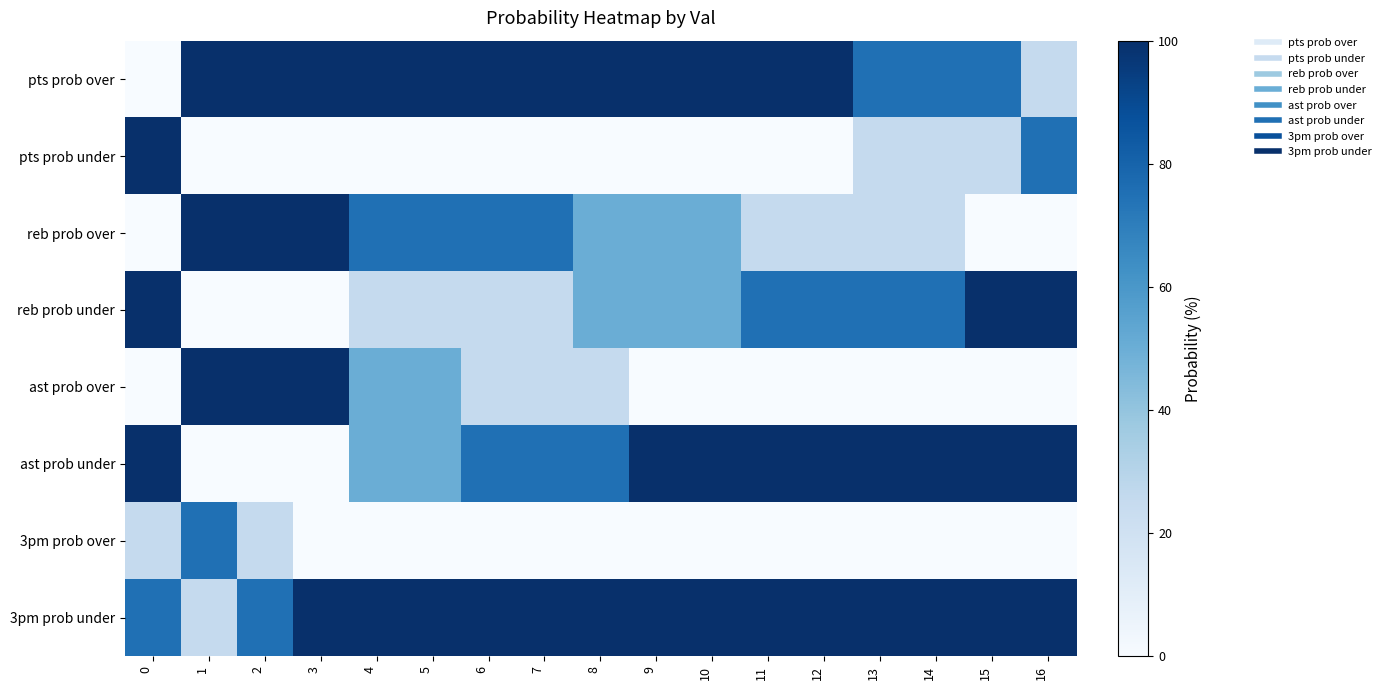

At 7, list the series in order from largest to smallest.

pts prob over, 3pm prob under, reb prob over, ast prob under, reb prob under, ast prob over, pts prob under, 3pm prob over